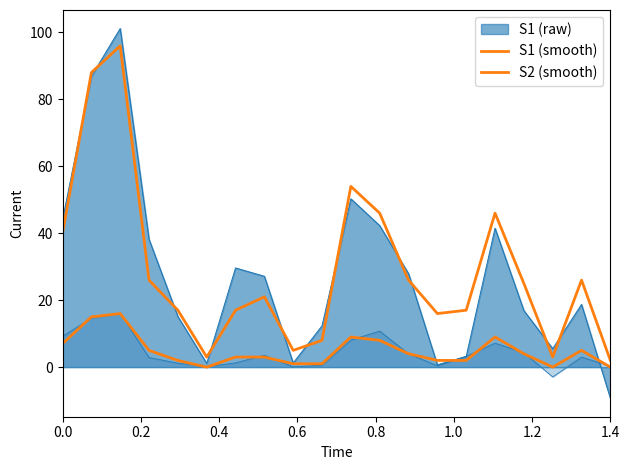

How many positive values does the S2 (smooth) series have?

17